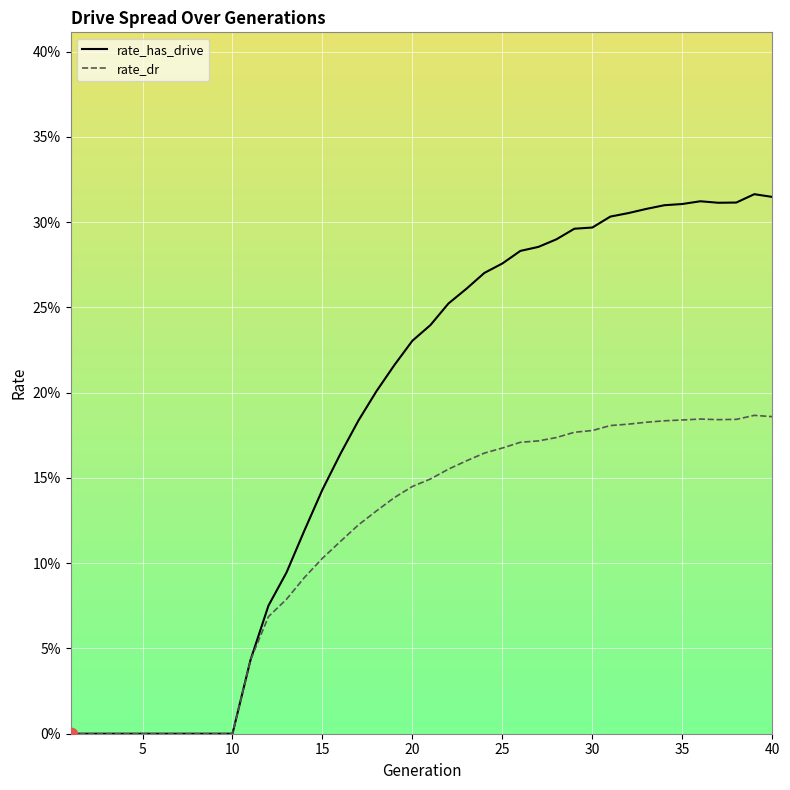

Which series has the largest total across all categories?

rate_has_drive